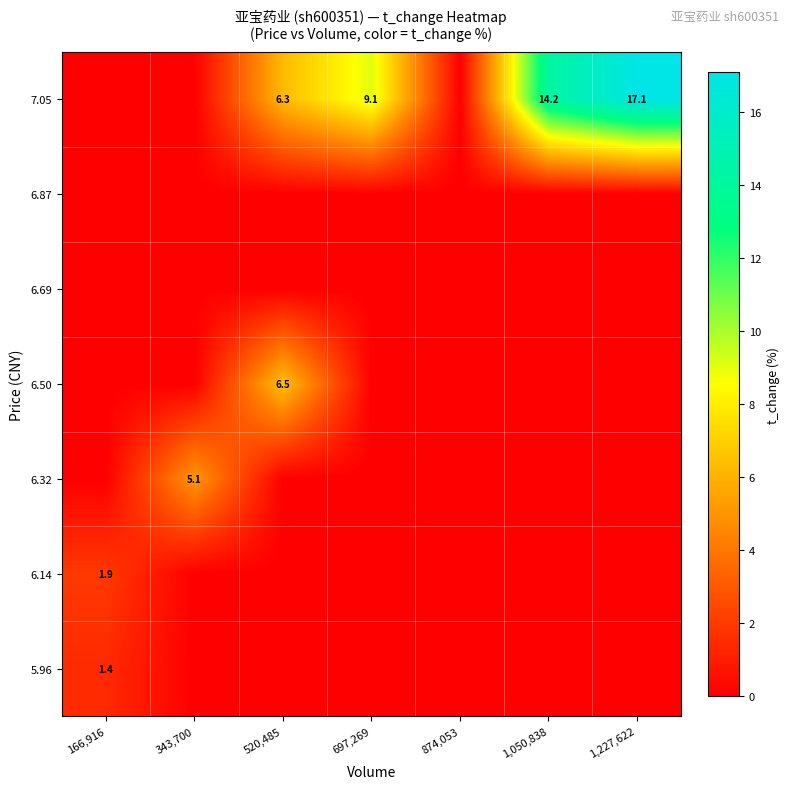

Rank the series at 1,050,838 from highest to lowest value.

7.05, 5.96, 6.14, 6.32, 6.50, 6.69, 6.87